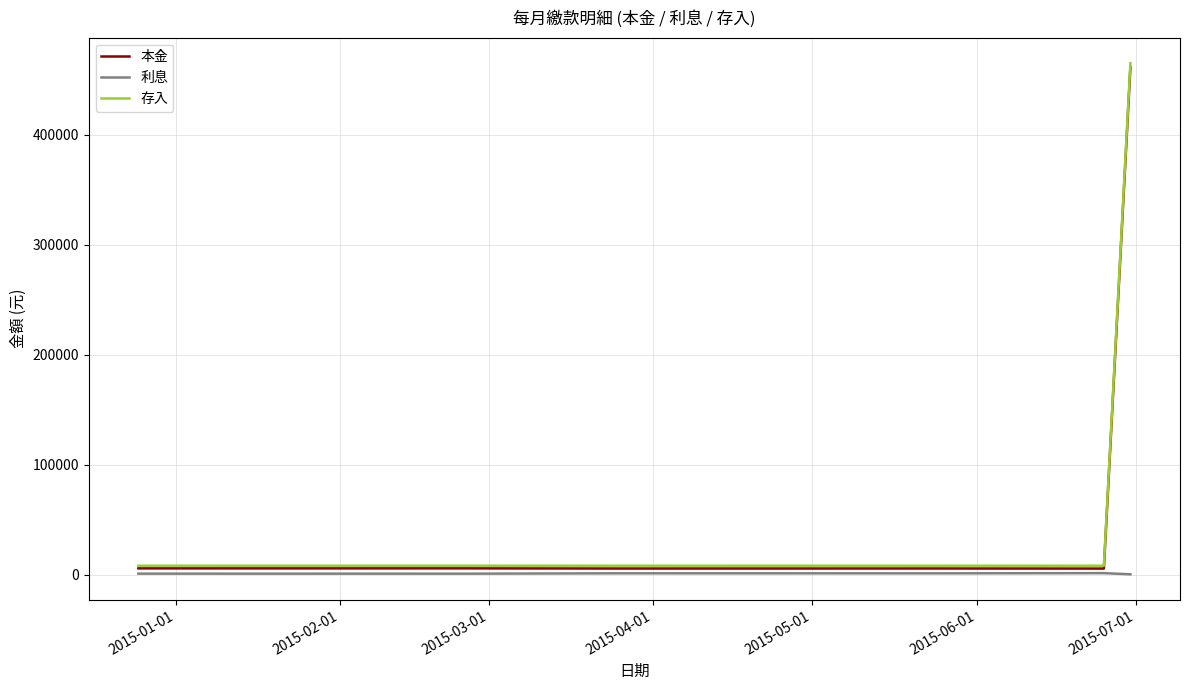

Which series has the widest spread of values?

存入